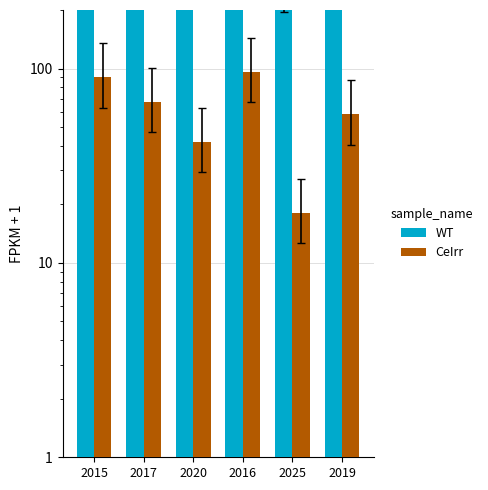

Reading left to right, list all the values displayed in this chart.

WT: 468	428	364	522	278	429
CeIrr: 90	67	42	96	18	58